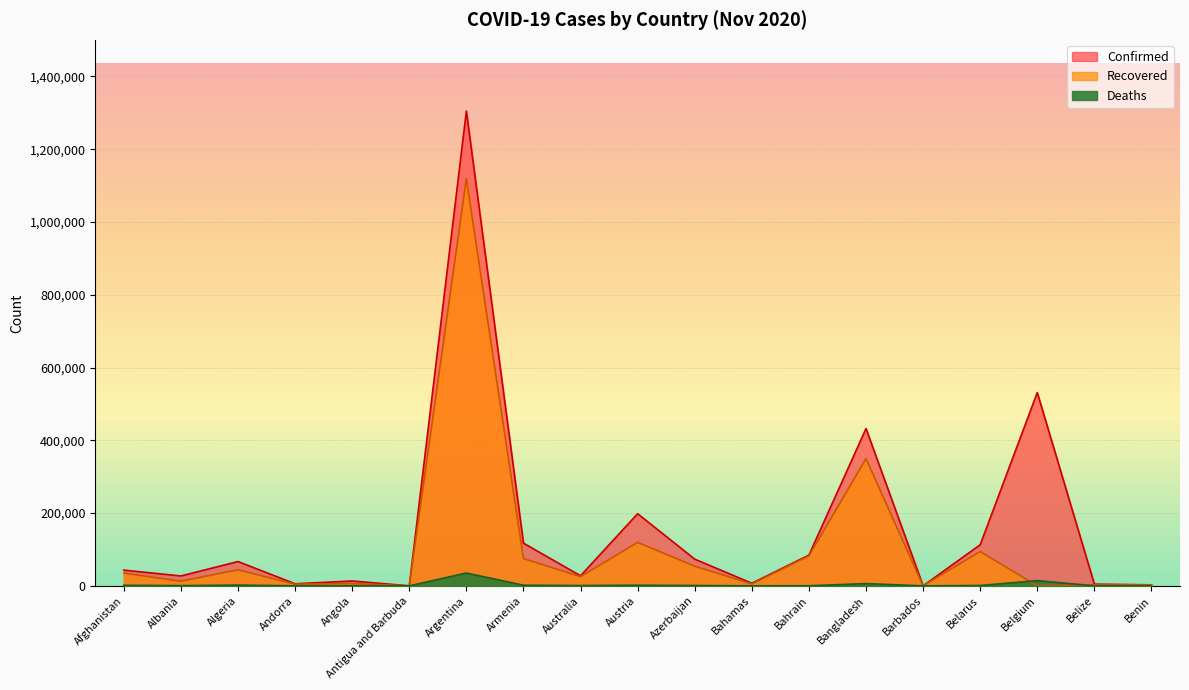

Reading right to left, transcribe all the data shown in this chart.

Confirmed: Benin=2844	Belize=4783	Belgium=531280	Belarus=112870	Barbados=249	Bangladesh=432333	Bahrain=84523	Bahamas=7163	Azerbaijan=73429	Austria=198291	Australia=27711	Armenia=117337	Argentina=1304846	Antigua and Barbuda=134	Angola=13374	Andorra=5725	Algeria=66819	Albania=27233	Afghanistan=43240
Recovered: Benin=2515	Belize=2564	Belgium=0	Belarus=94337	Barbados=234	Bangladesh=349542	Bahrain=82300	Bahamas=5282	Azerbaijan=54049	Austria=119415	Australia=25467	Armenia=74984	Argentina=1119366	Antigua and Barbuda=127	Angola=6345	Andorra=4675	Algeria=44199	Albania=12767	Afghanistan=35092
Deaths: Benin=43	Belize=88	Belgium=14303	Belarus=1039	Barbados=7	Bangladesh=6194	Bahrain=333	Bahamas=155	Azerbaijan=946	Austria=1746	Australia=907	Armenia=1763	Argentina=35307	Antigua and Barbuda=4	Angola=322	Andorra=75	Algeria=2139	Albania=612	Afghanistan=1617